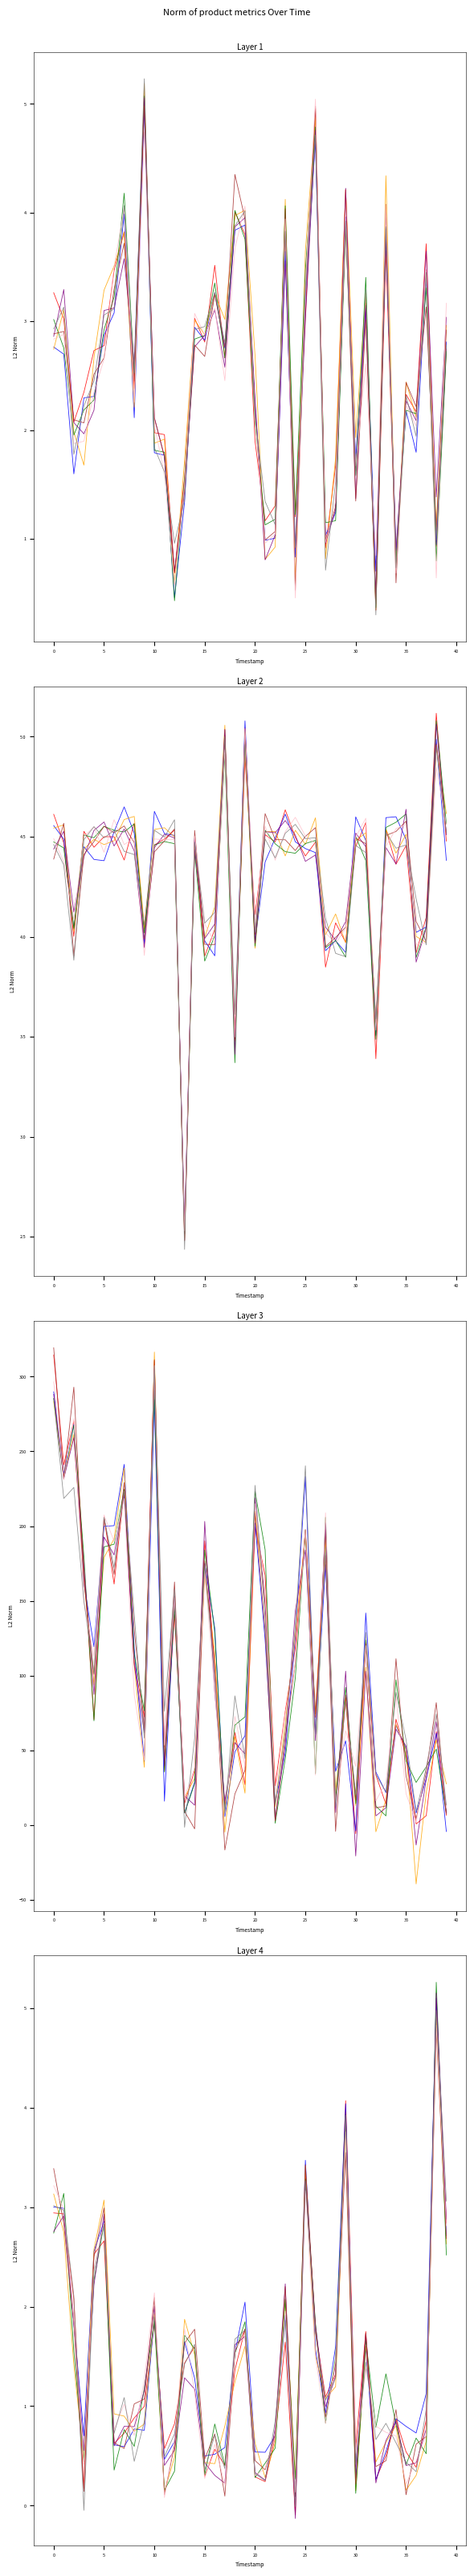

What is the value of the ratingAmount point at the 3rd from the left?

259.2